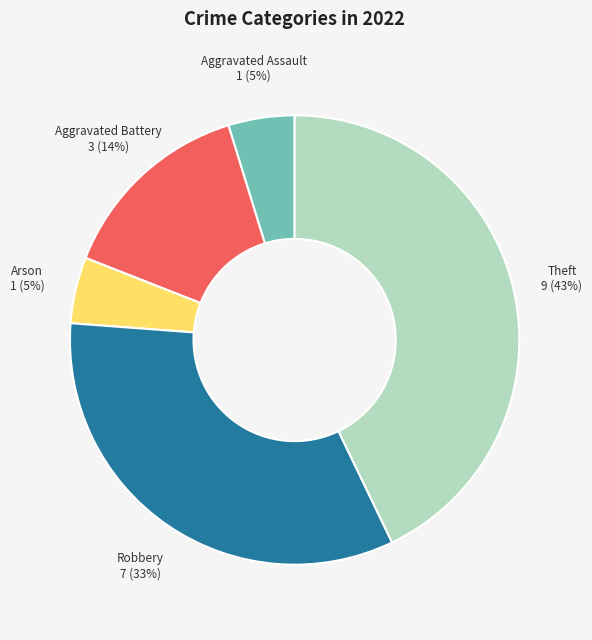

Does any single category account for the majority?

No